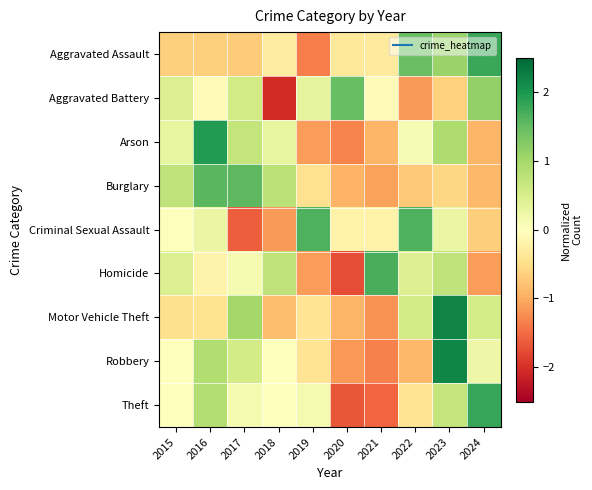

Reading left to right, transcribe all the data shown in this chart.

Aggravated Assault: 2015=-0.7	2016=-0.7	2017=-0.7	2018=-0.3	2019=-1.4	2020=-0.4	2021=-0.3	2022=1.5	2023=1.1	2024=1.8
Aggravated Battery: 2015=0.4	2016=-0.1	2017=0.6	2018=-2.0	2019=0.3	2020=1.5	2021=-0.1	2022=-1.1	2023=-0.6	2024=1.1
Arson: 2015=0.3	2016=1.9	2017=0.7	2018=0.3	2019=-1.1	2020=-1.3	2021=-0.9	2022=0.1	2023=0.9	2024=-0.9
Burglary: 2015=0.8	2016=1.6	2017=1.6	2018=0.8	2019=-0.5	2020=-0.9	2021=-1.1	2022=-0.7	2023=-0.6	2024=-0.9
Criminal Sexual Assault: 2015=0.0	2016=0.3	2017=-1.6	2018=-1.1	2019=1.7	2020=-0.2	2021=-0.2	2022=1.7	2023=0.3	2024=-0.7
Homicide: 2015=0.4	2016=-0.2	2017=0.1	2018=0.8	2019=-1.1	2020=-1.7	2021=1.7	2022=0.4	2023=0.8	2024=-1.1
Motor Vehicle Theft: 2015=-0.5	2016=-0.4	2017=1.0	2018=-0.8	2019=-0.4	2020=-0.9	2021=-1.2	2022=0.6	2023=2.2	2024=0.5
Robbery: 2015=-0.0	2016=0.9	2017=0.6	2018=-0.0	2019=-0.4	2020=-1.2	2021=-1.3	2022=-0.9	2023=2.2	2024=0.2
Theft: 2015=0.0	2016=0.9	2017=0.1	2018=0.0	2019=0.1	2020=-1.7	2021=-1.6	2022=-0.4	2023=0.7	2024=1.8